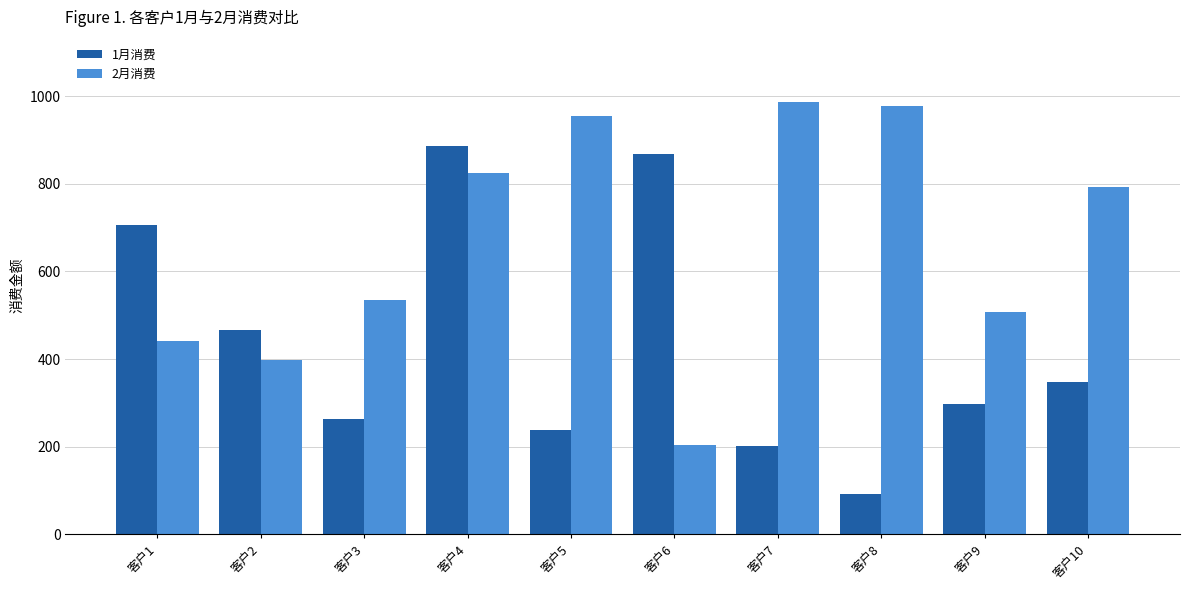

What is the spread (max minus min) of values at 客户2?

69